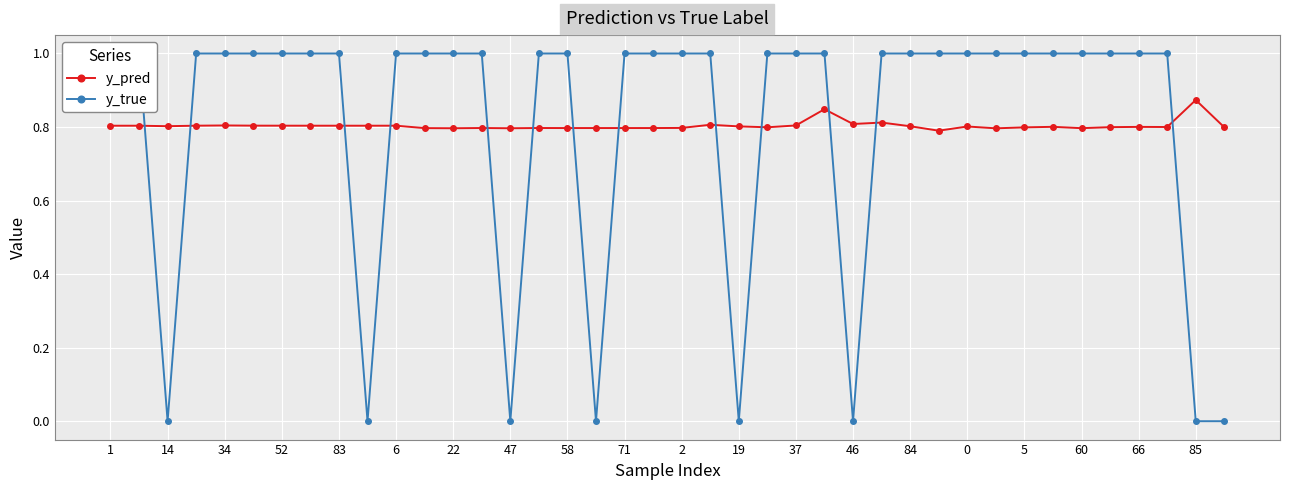

How many data points does each series have?

40